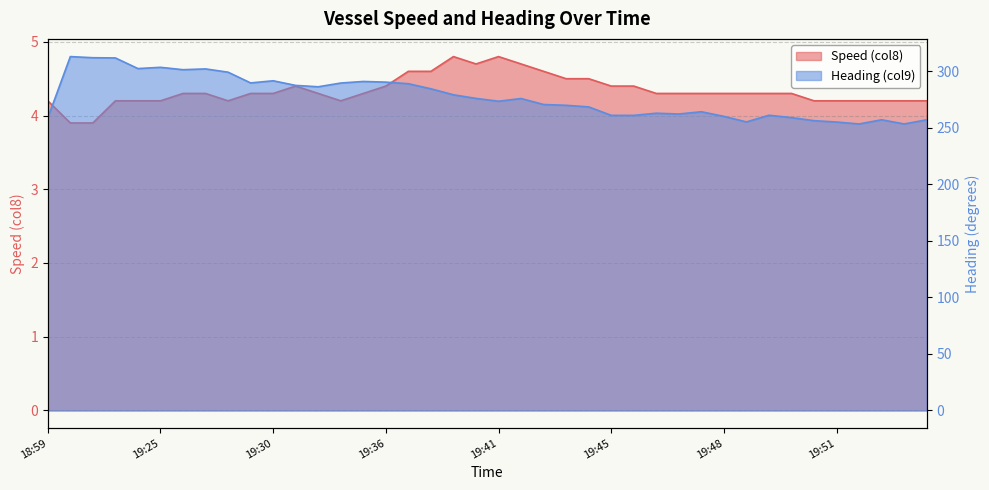

What is the sum of the Speed (col8) values at 19:46 and 19:35?

8.6